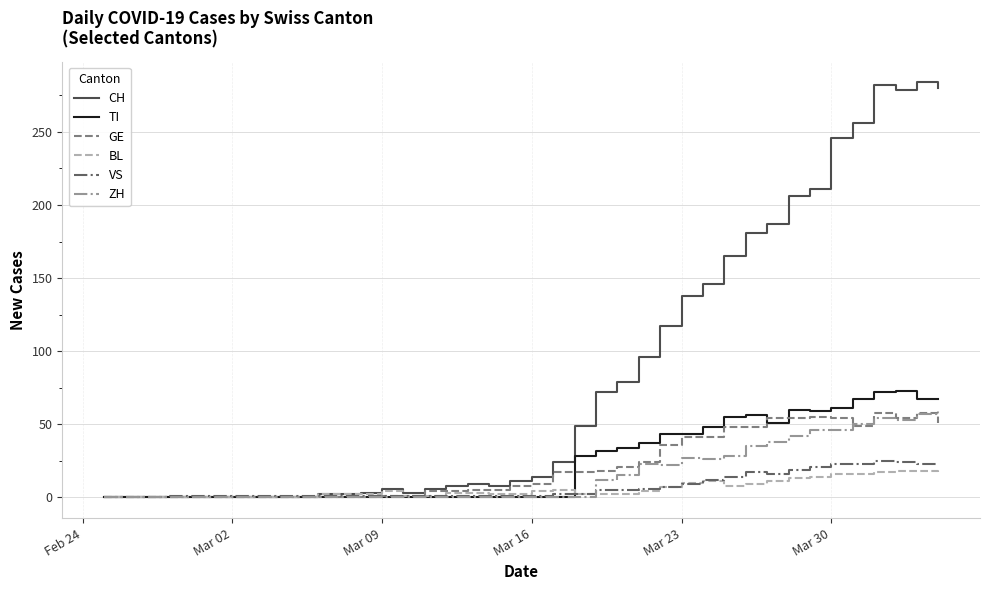

What is the highest value of the BL series?

18